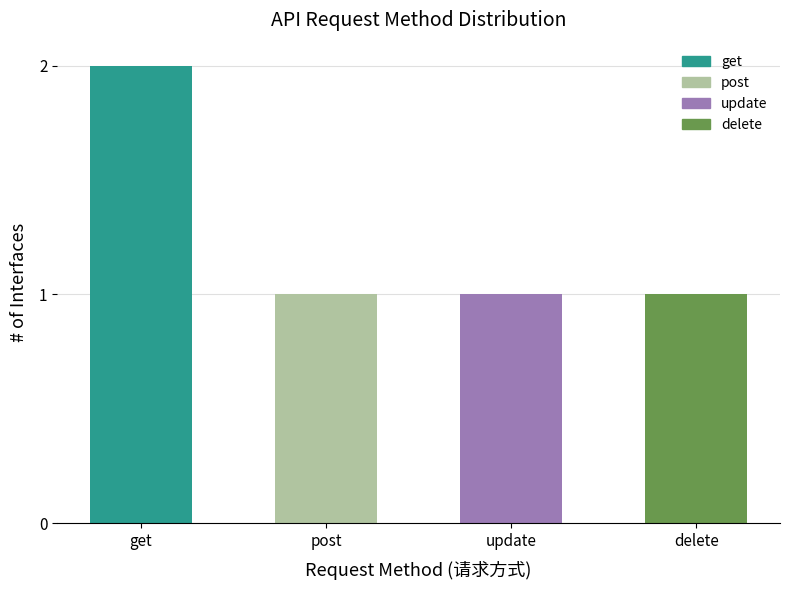

How many data points does each series have?

4